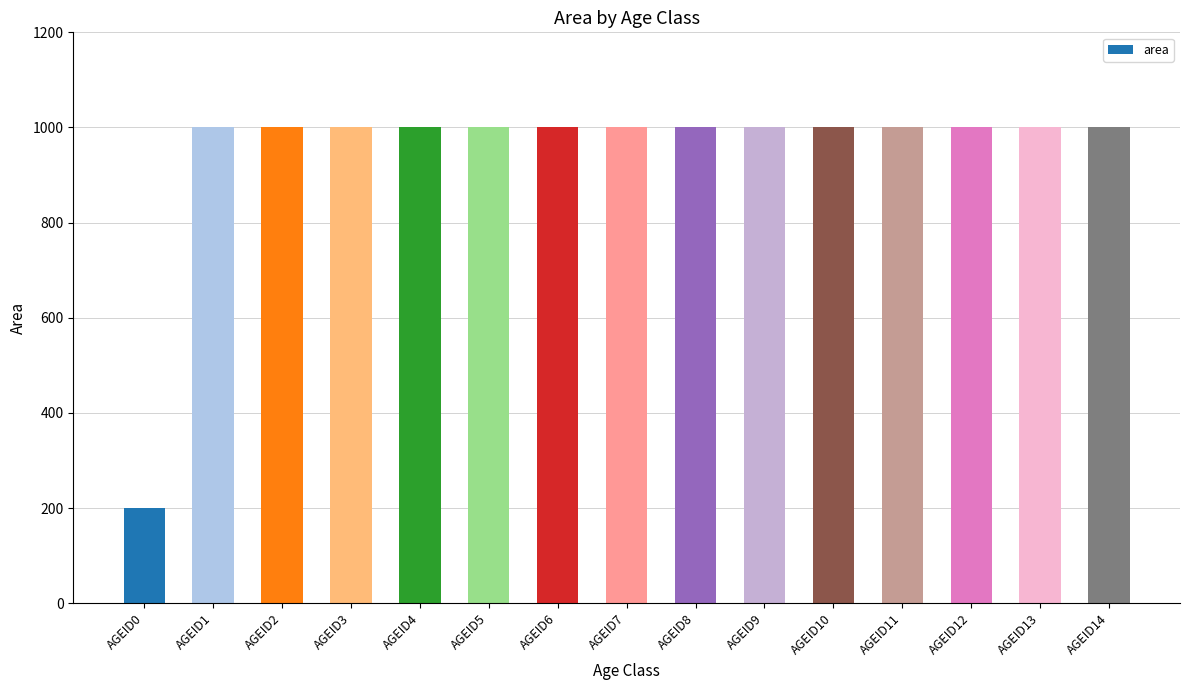

Read the value at AGEID6, to the nearest 100.

1000